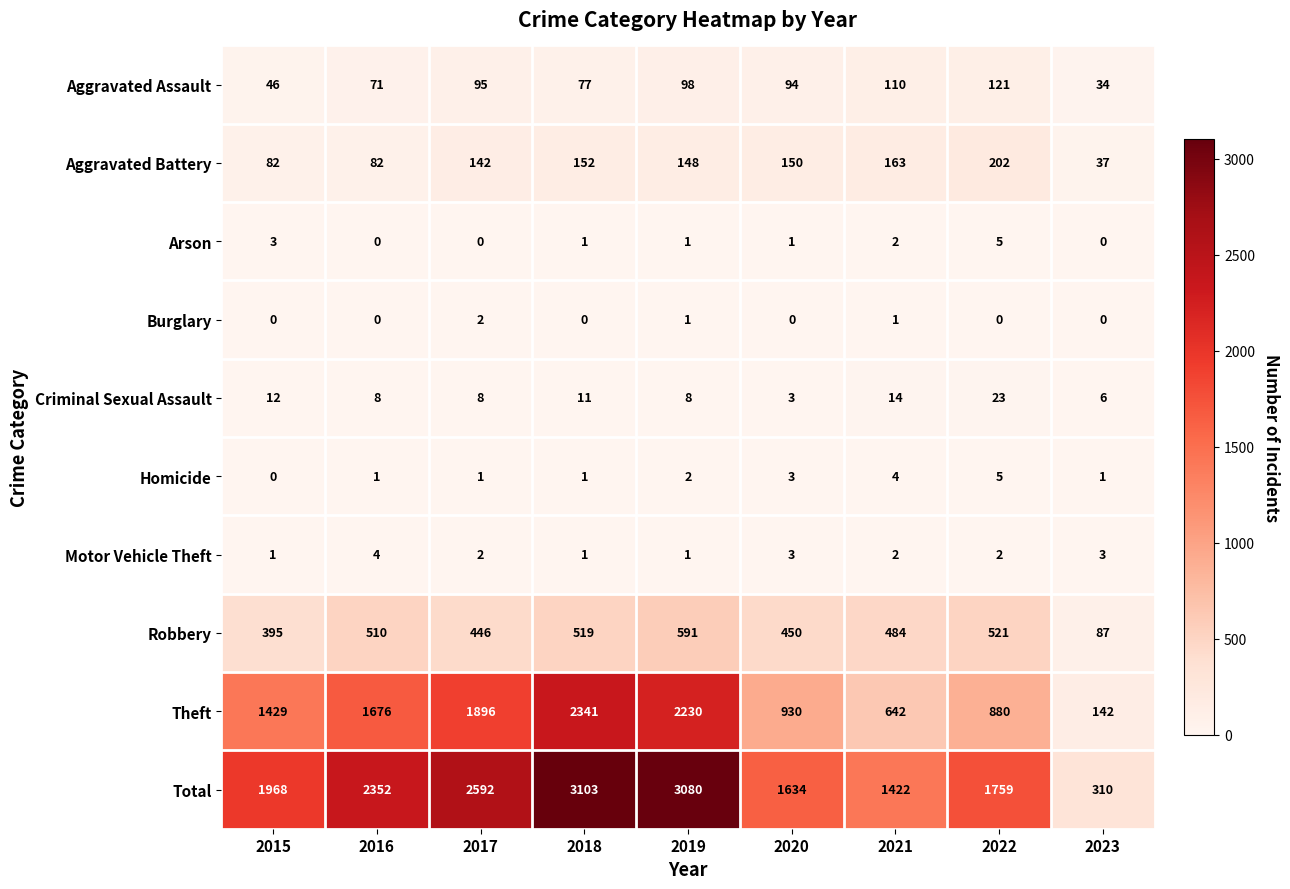

What is the difference between the Theft values at 2016 and 2020?

746